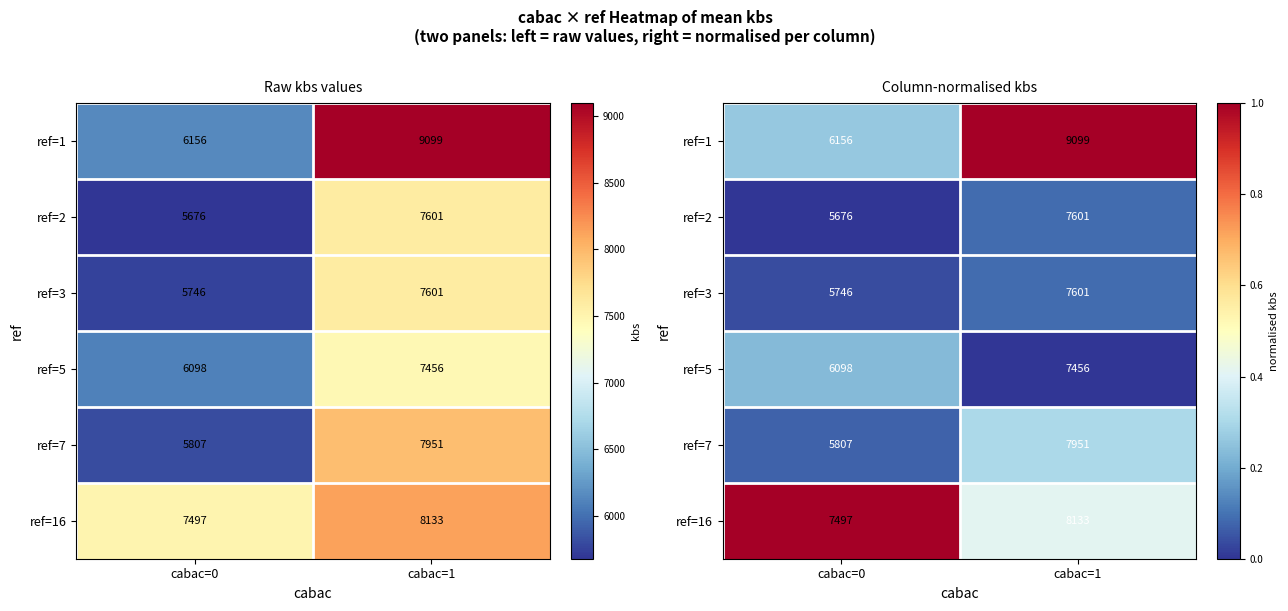

Rank the categories by ref=7 value from lowest to highest.

cabac=0, cabac=1